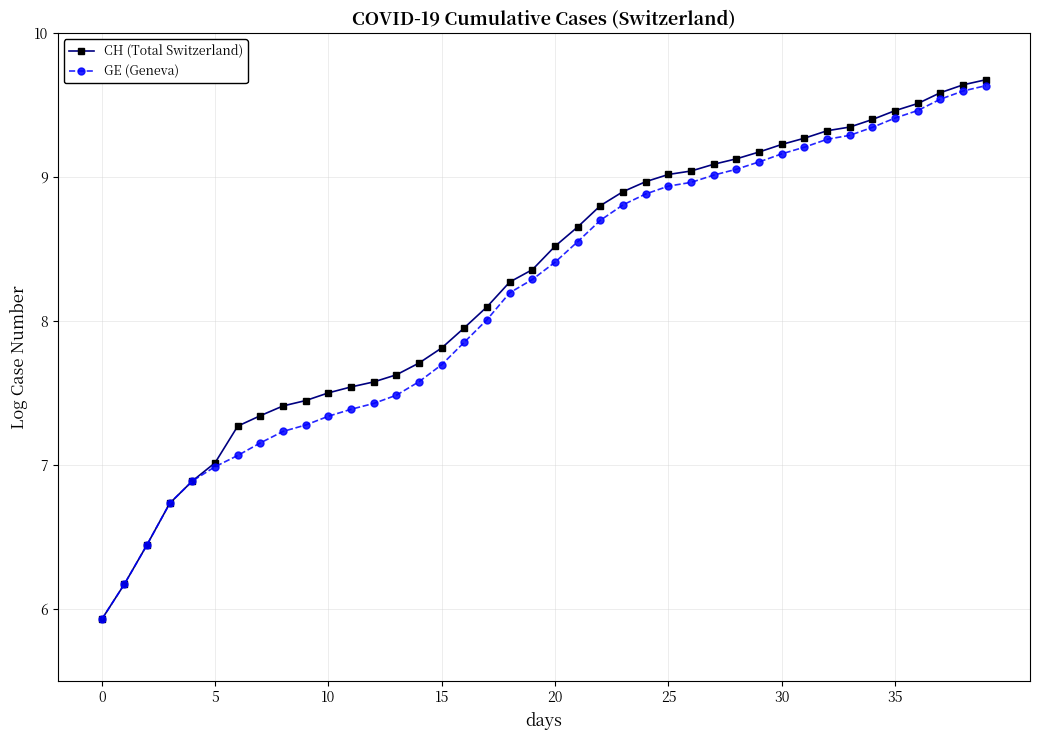

What is the minimum value shown in the chart?

5.9